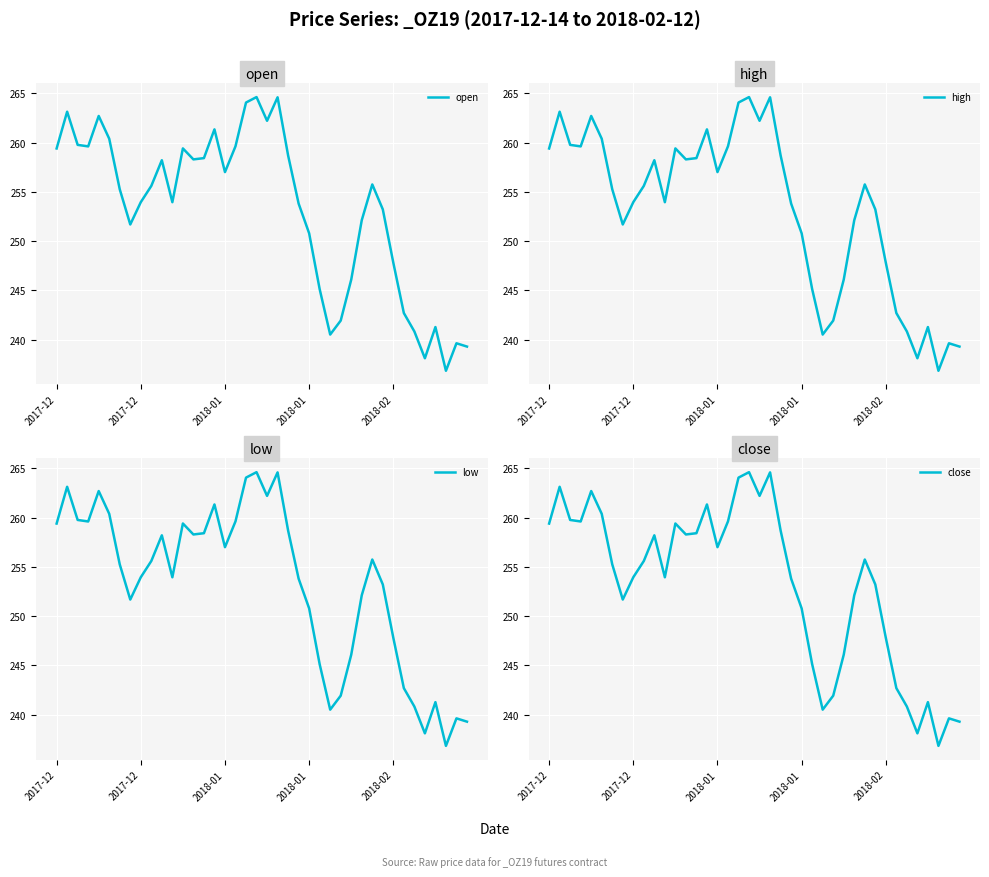

True or false: open has more than 2 interior local peaks.

True